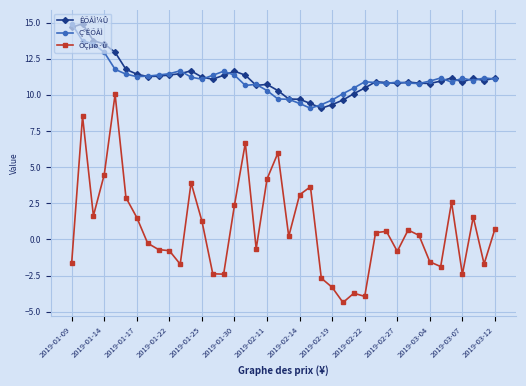

True or false: Ç°ÊÕÅÌ and ÕÇµø·ù intersect in this chart.

False